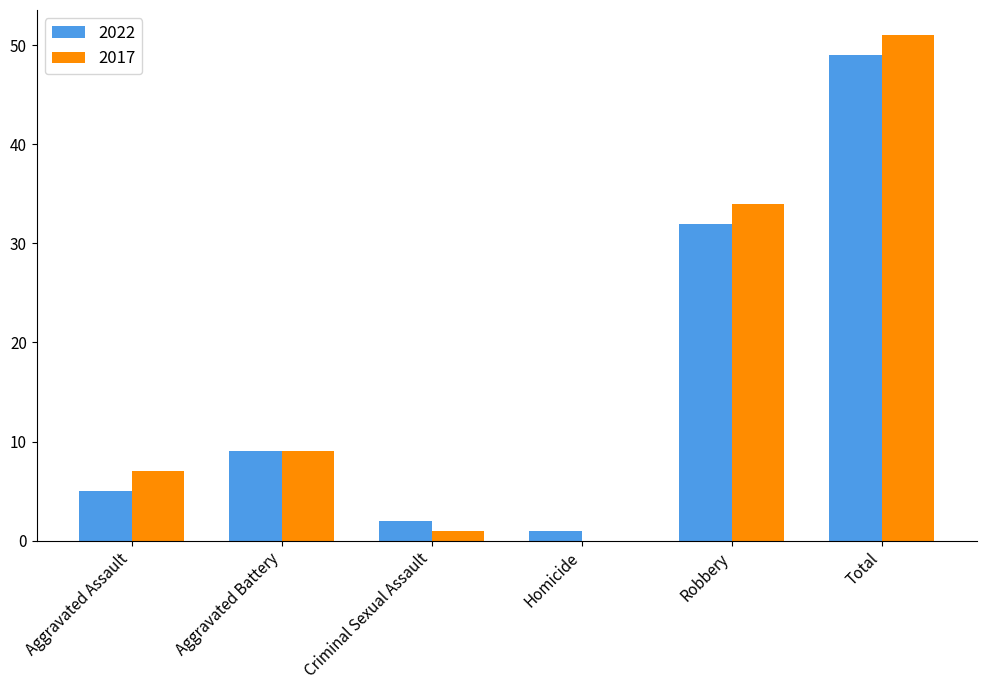

Reading left to right, transcribe all the data shown in this chart.

2022: 5	9	2	1	32	49
2017: 7	9	1	0	34	51